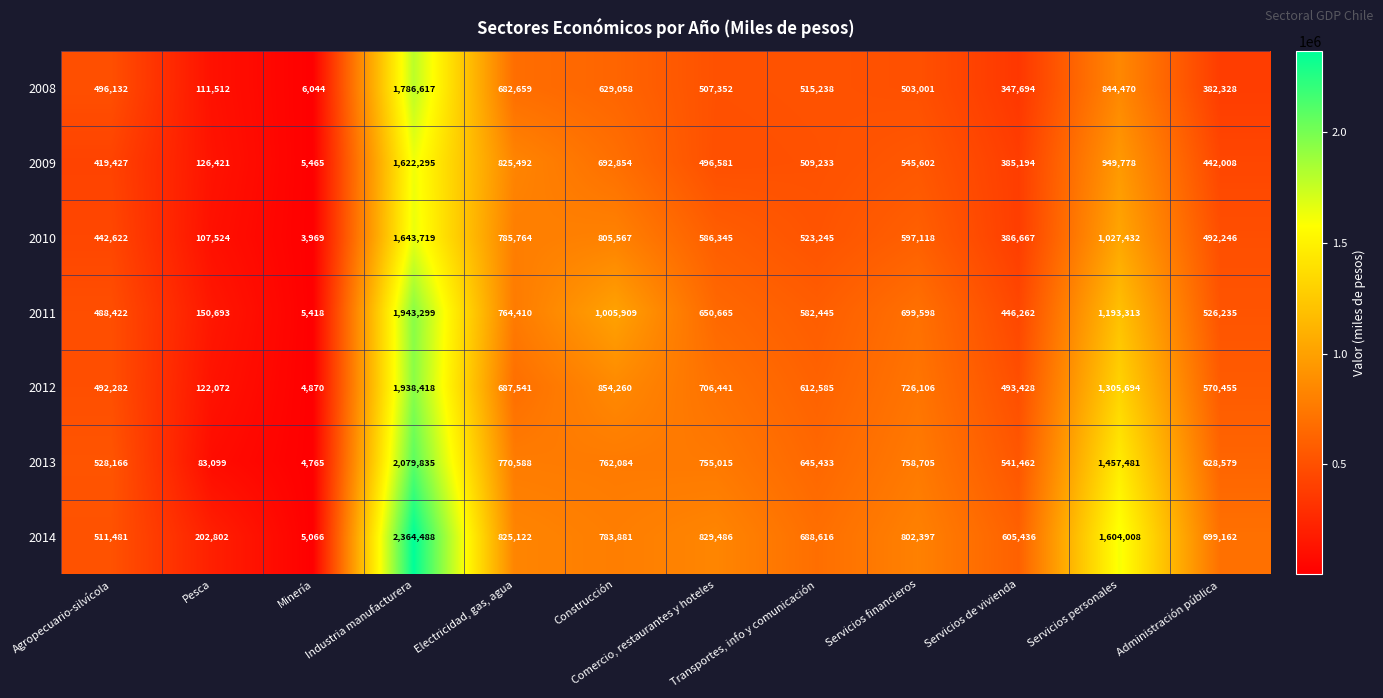

At Servicios de vivienda, list the series in order from largest to smallest.

2014, 2013, 2012, 2011, 2010, 2009, 2008